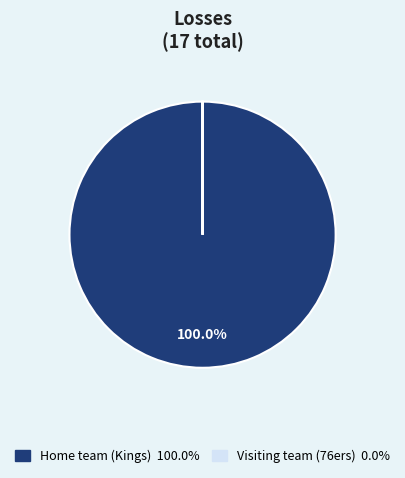

Which slice is the largest?

Home team (Kings)